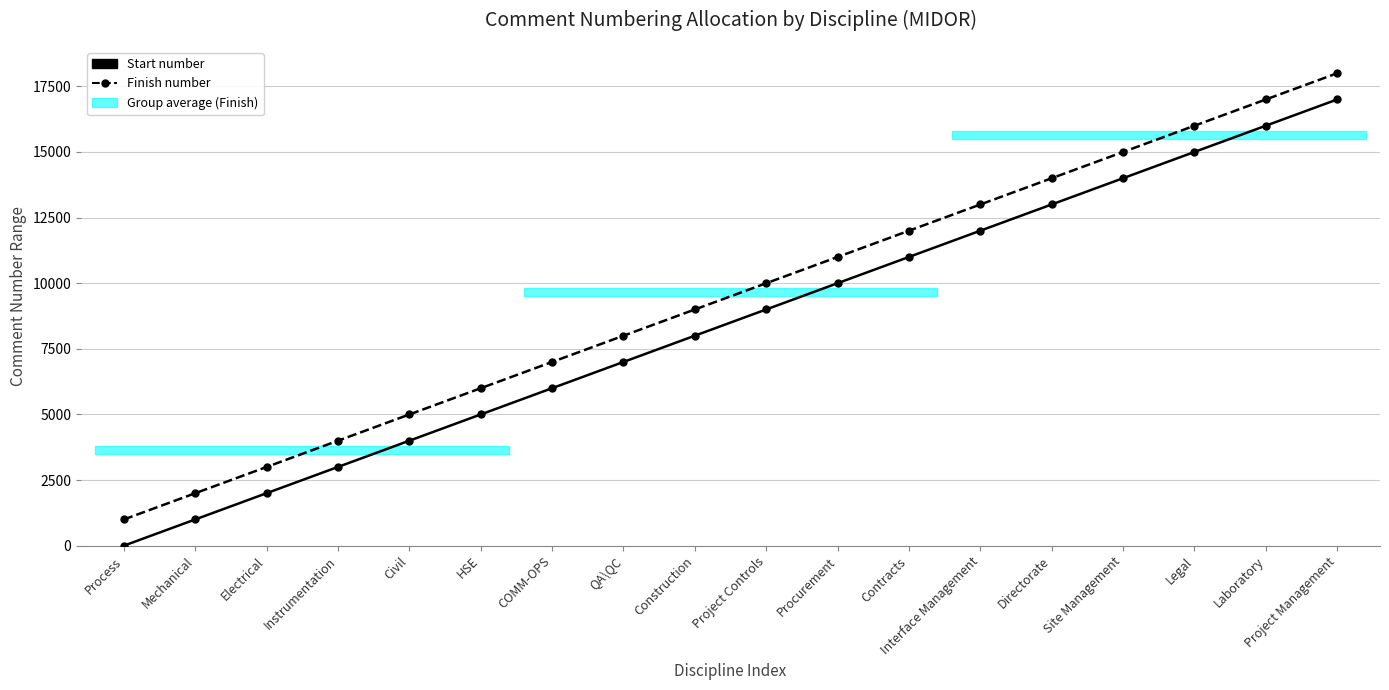

What position from the right is Process?

18